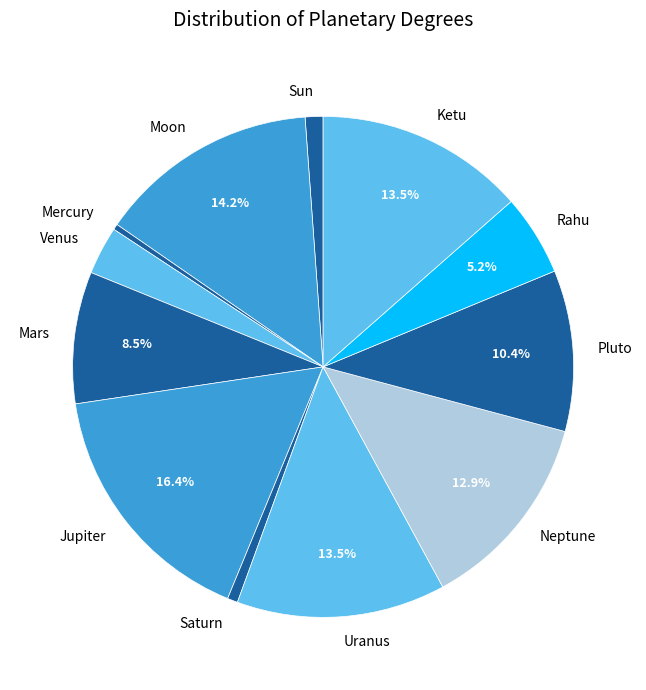

Is Uranus the majority of the pie?

No